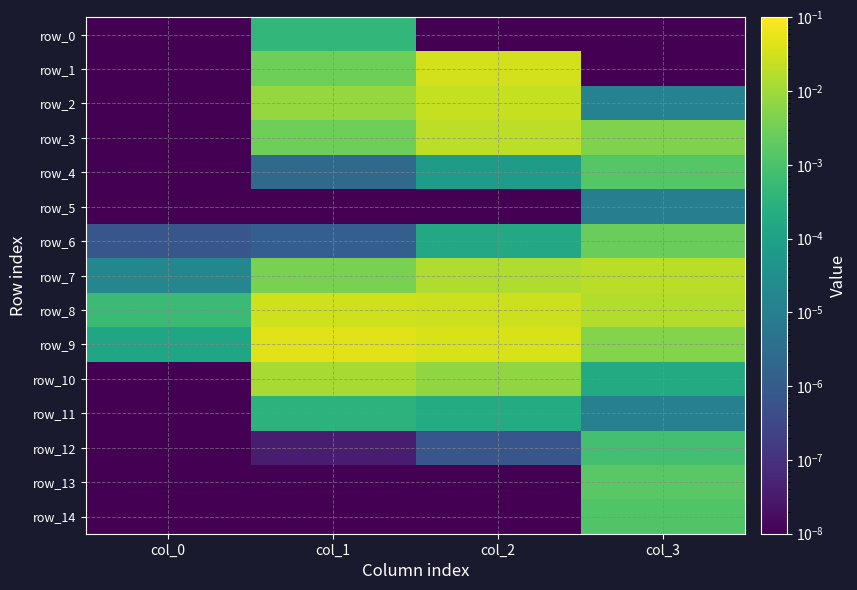

Which series has the largest total across all categories?

row_9